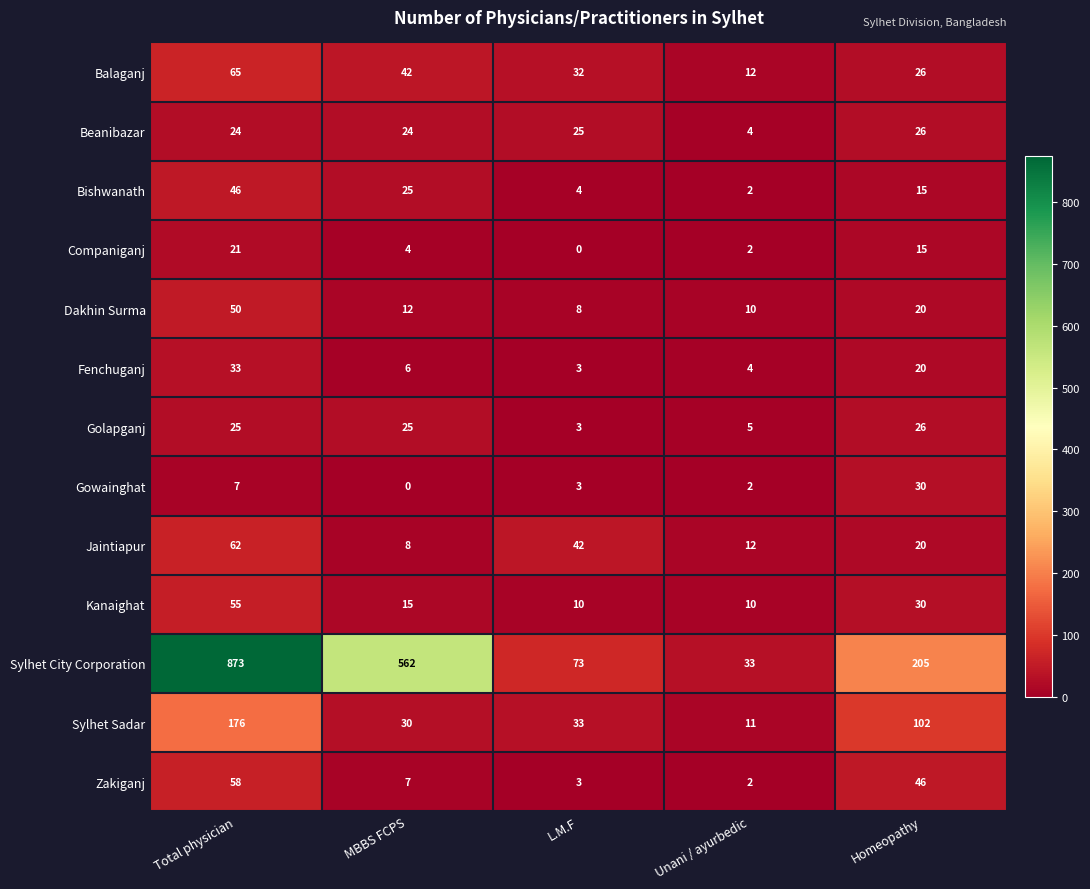

What is the sum of the Balaganj values at Homeopathy and Unani / ayurbedic?

38